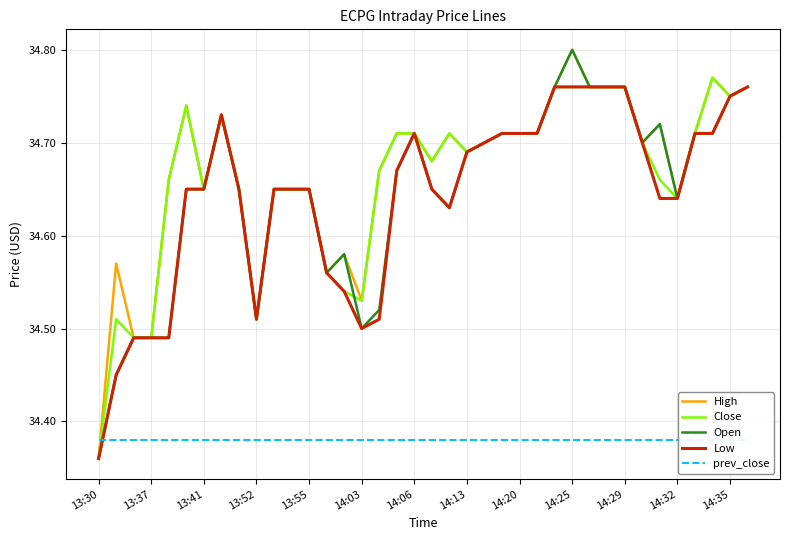

Is it true that High equals 34.7 at 22?

True